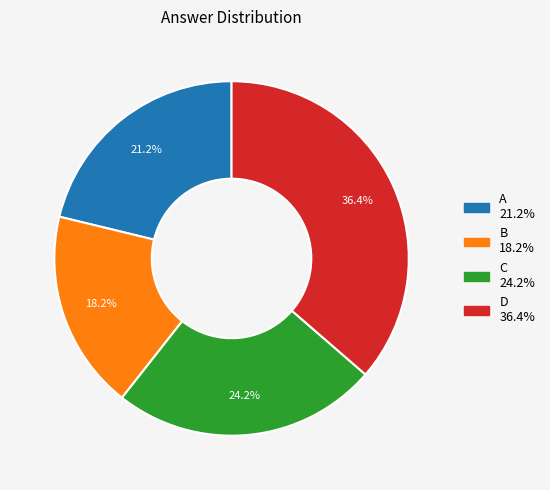

What is the ratio of the value at A to the value at D?

0.6